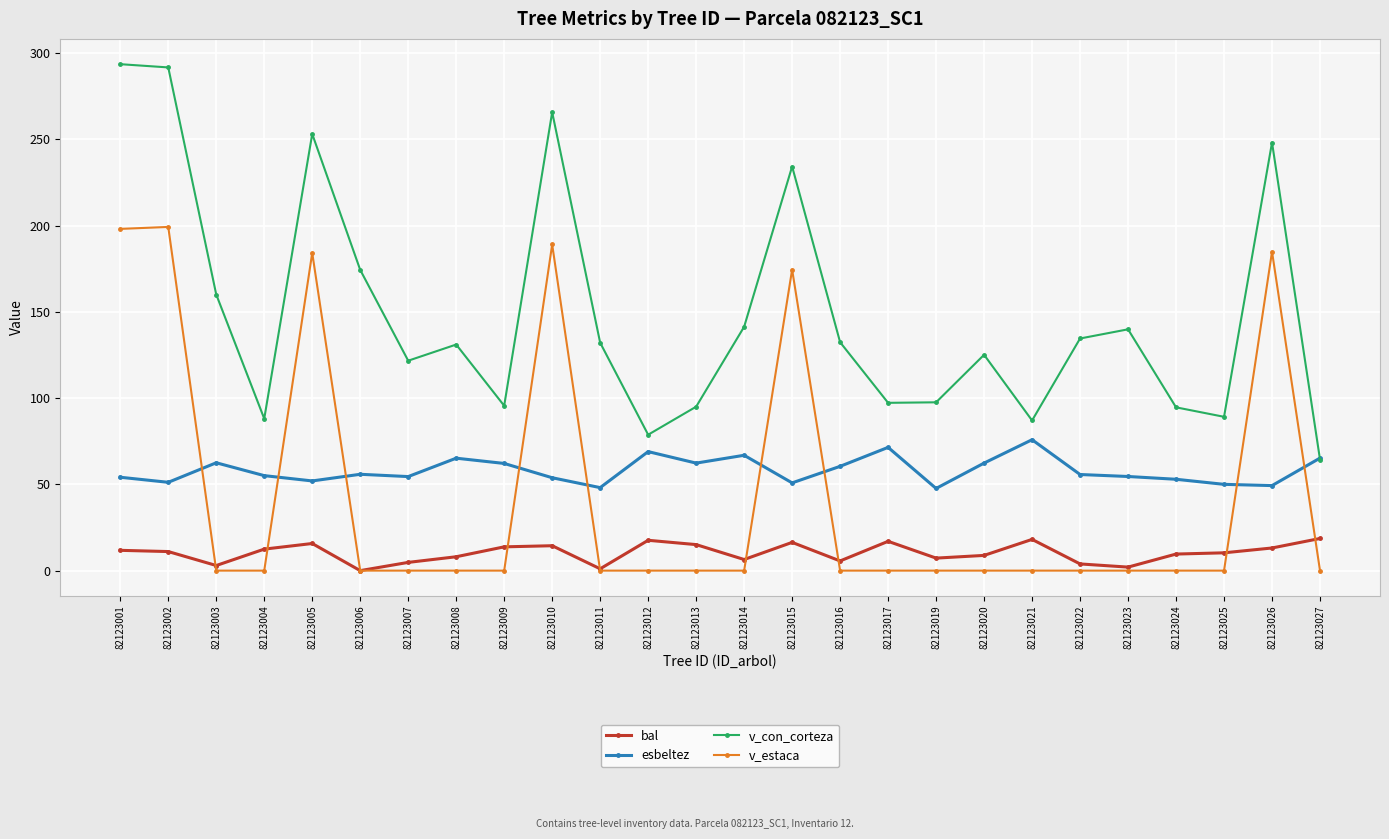

What are all the series names shown in the legend?

bal, esbeltez, v_con_corteza, v_estaca